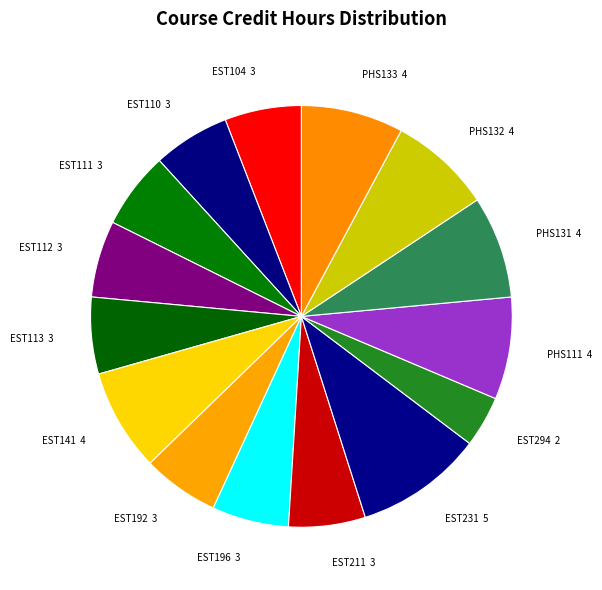

Which has a higher value, EST111 or PHS133?

PHS133